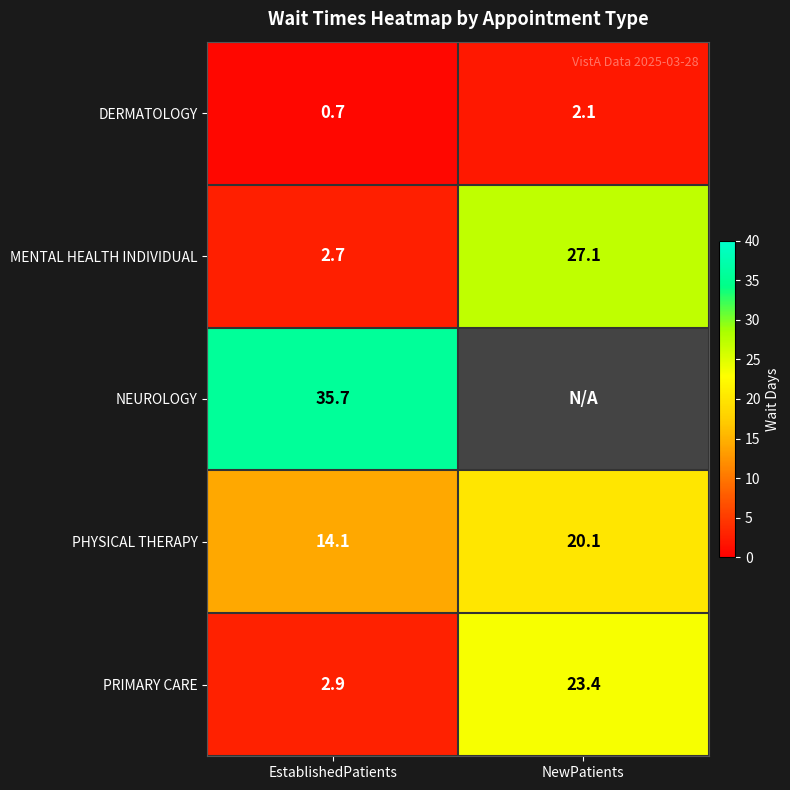

What is the spread (max minus min) of values at EstablishedPatients?

35.0